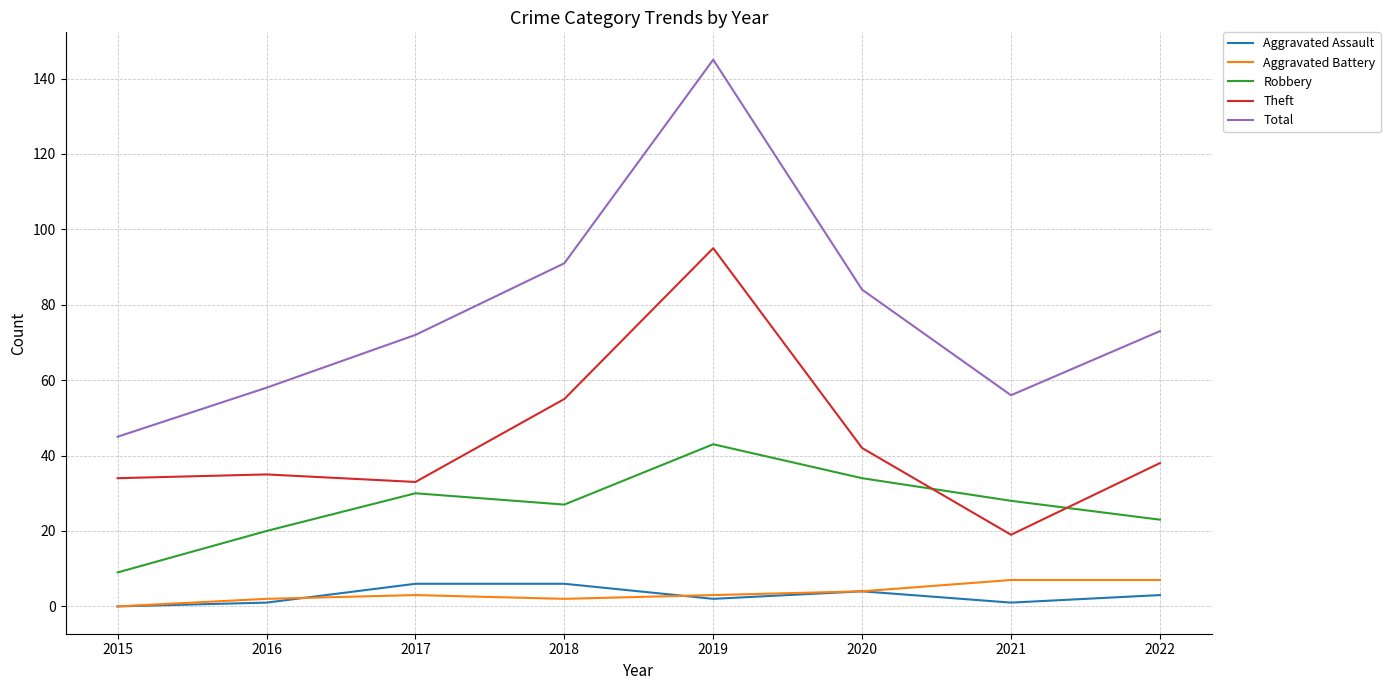

Which category has the lowest value in the Theft series?

2021